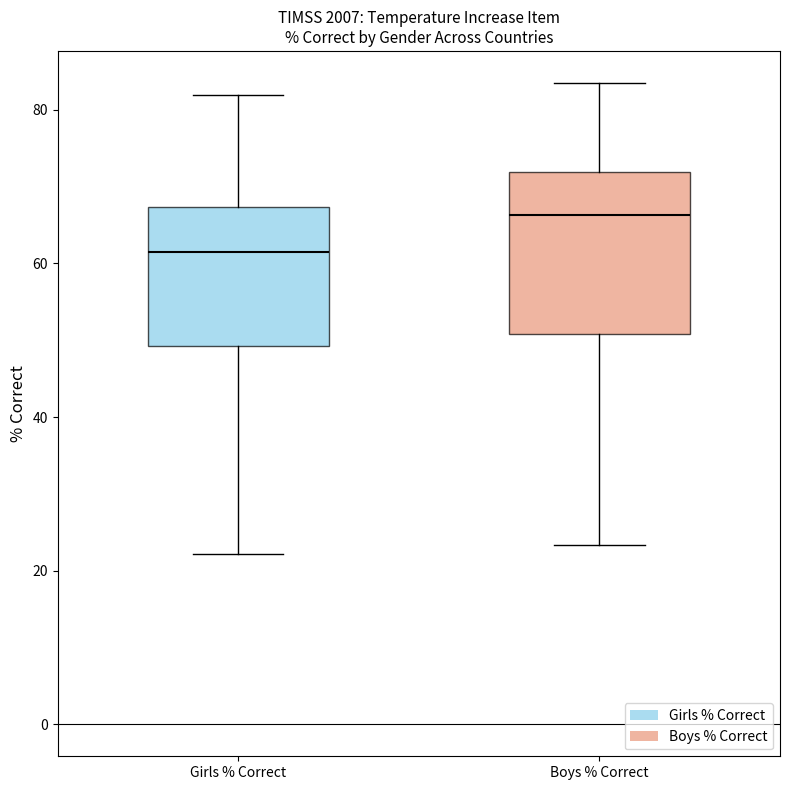

Reading left to right, read every box against the y-axis: the position of its median line, the range the box covers, and the ends of its whiskers. The values are not printed on the chart, so give them approximately, as read against the axis.

Girls % Correct: median 62, box 50 to 68, whiskers 22 to 82
Boys % Correct: median 66, box 50 to 72, whiskers 24 to 84